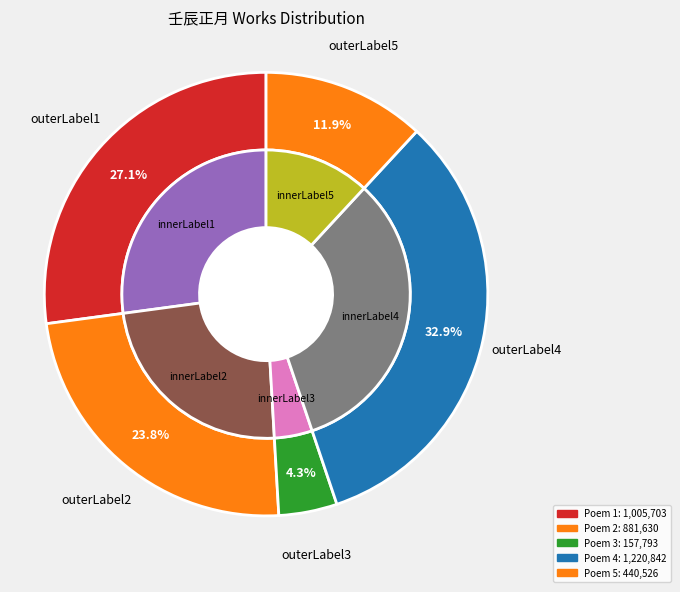

Is it true that 壬辰正月胡子持孙平叔刘正仲诸友於雁苍建赤 is 13% of the pie?

False